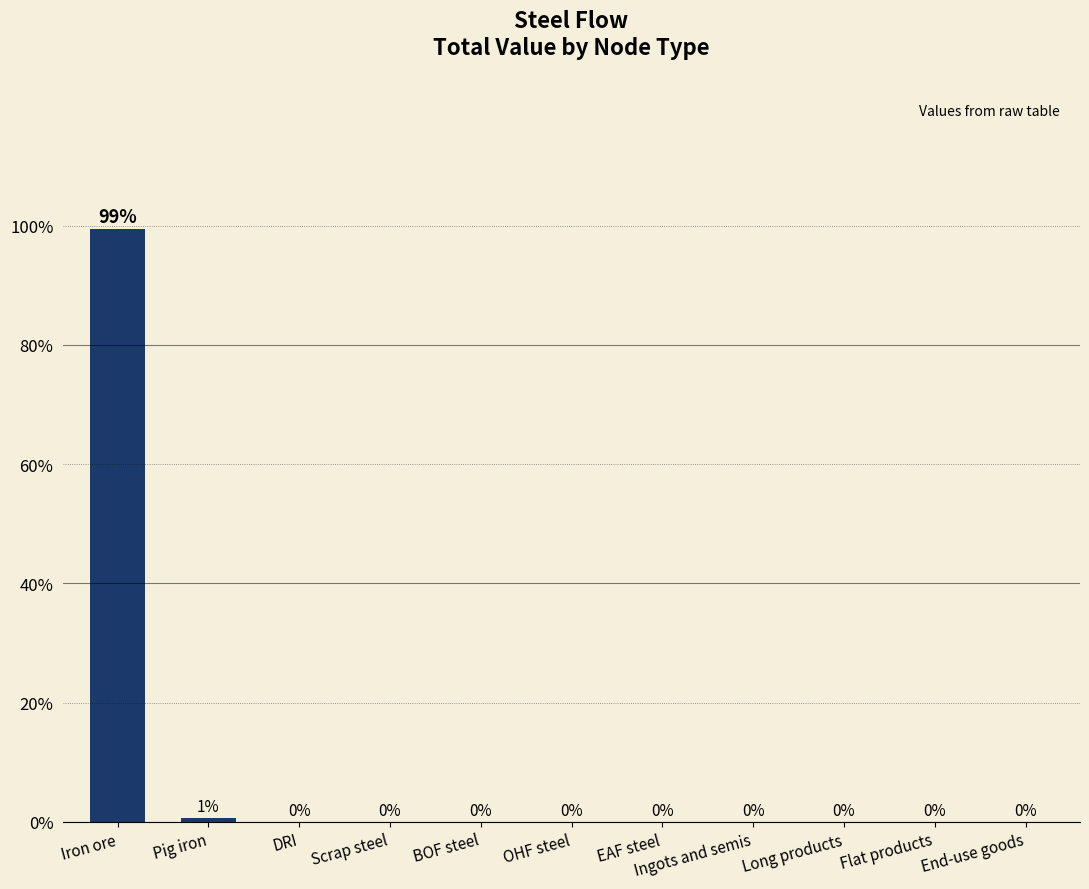

At which label is the value closest to 49?

Pig iron